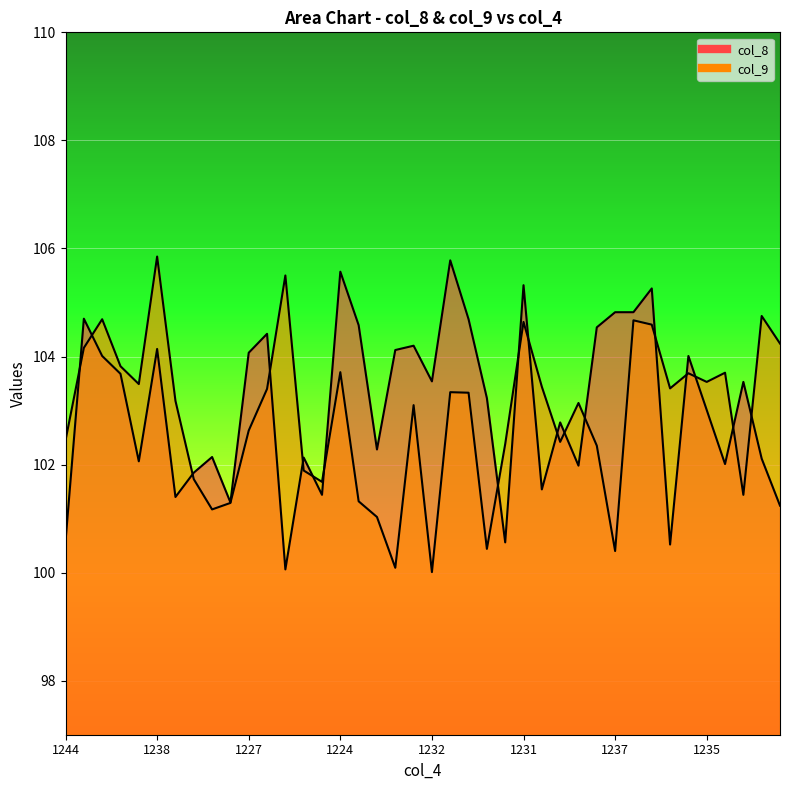

Which series has the largest total across all categories?

col_8